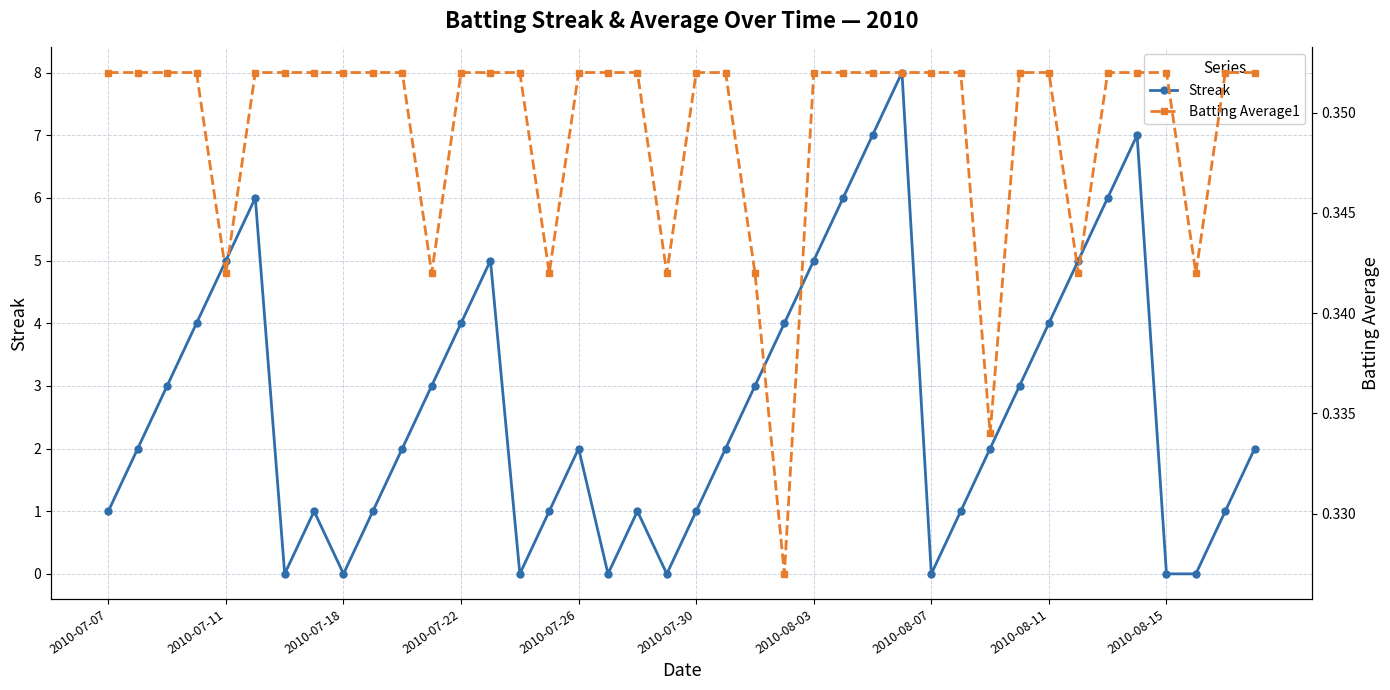

True or false: Streak has a value of 2 at 2010-08-03.

False